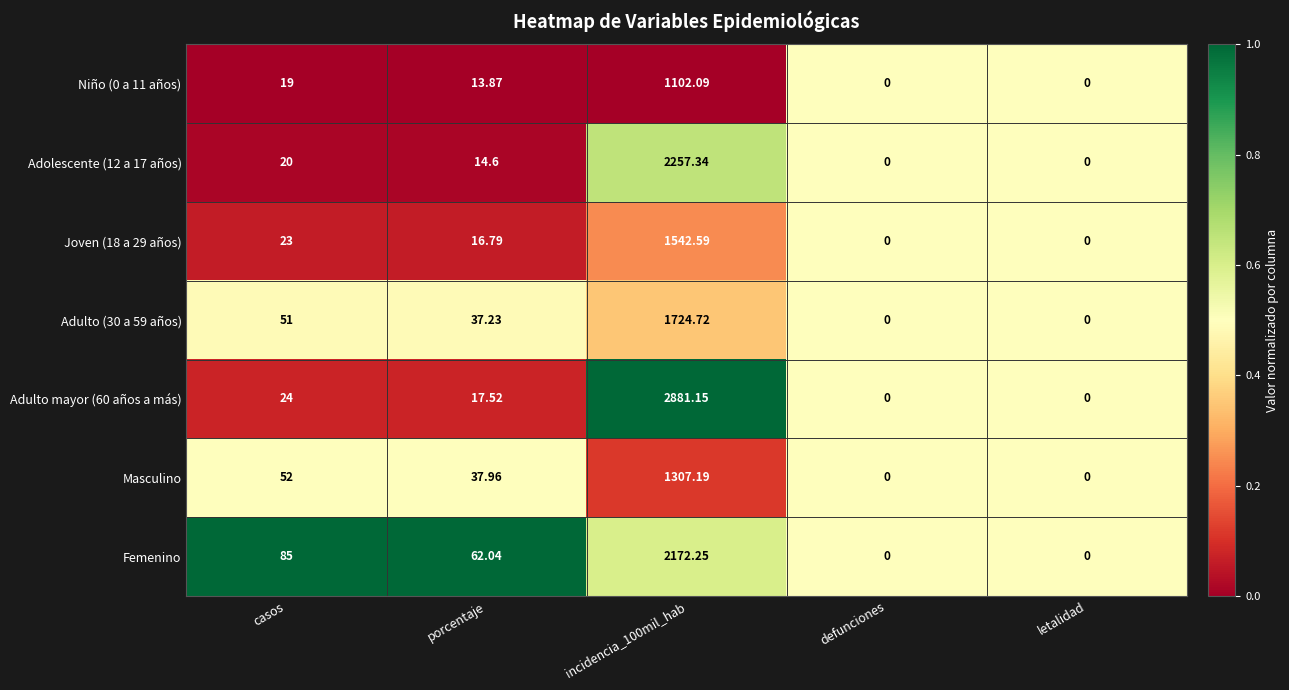

How many distinct data groups are displayed?

7